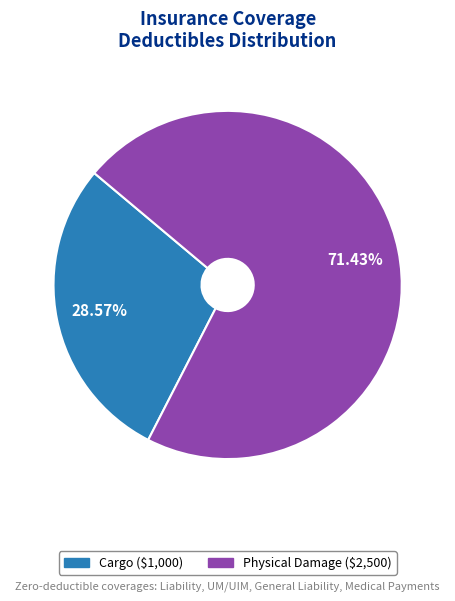

Is there a majority slice in this chart?

Yes